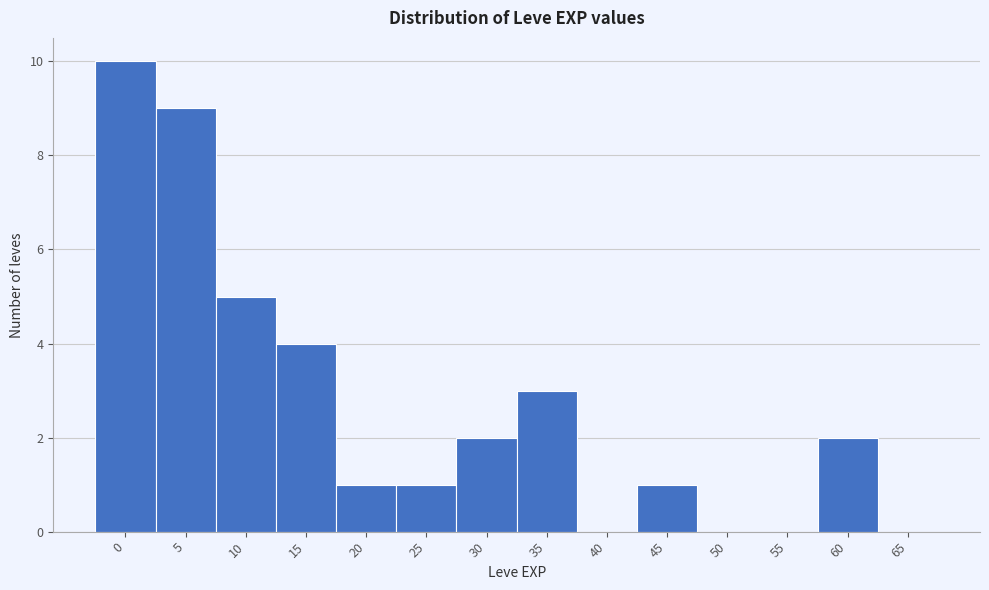

Reading left to right, extract all data points from this chart.

0=10	5=9	10=5	15=4	20=1	25=1	30=2	35=3	40=0	45=1	50=0	55=0	60=2	65=0